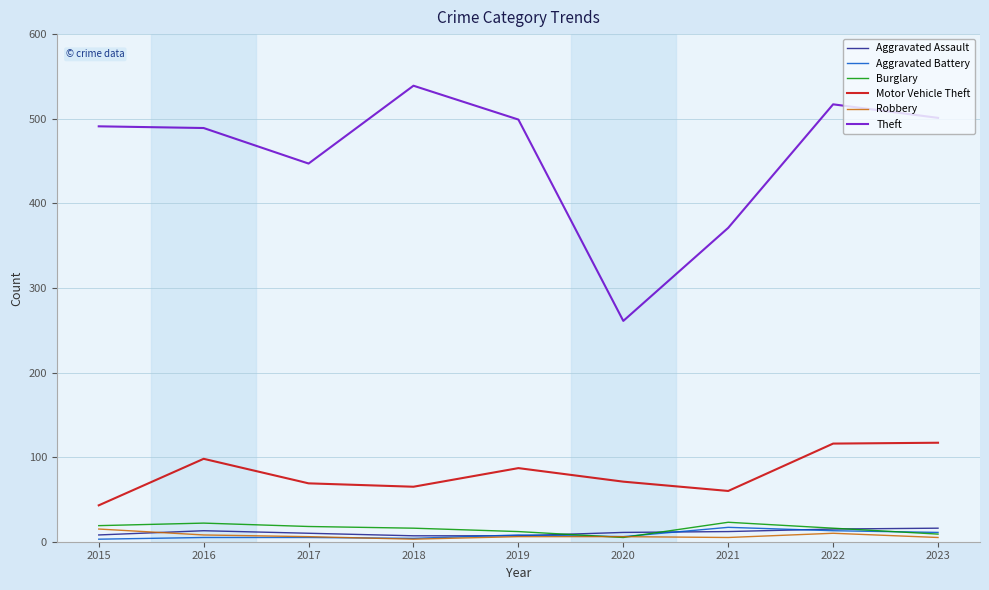

What is the sum of the Aggravated Assault values at 2018 and 2023?

23